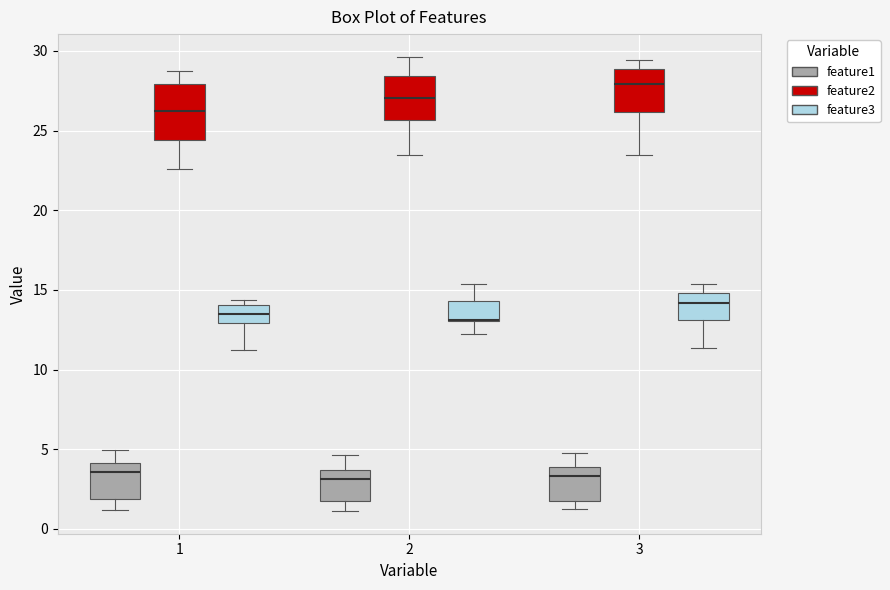

Reading left to right, read every box against the y-axis: the position of its median line, the range the box covers, and the ends of its whiskers. The values are not printed on the chart, so give them approximately, as read against the axis.

1 (feature1): median 3.5, box 2.0 to 4.0, whiskers 1.0 to 5.0
1 (feature2): median 26.0, box 24.5 to 28.0, whiskers 22.5 to 28.5
1 (feature3): median 13.5, box 13.0 to 14.0, whiskers 11.0 to 14.5
2 (feature1): median 3.0, box 1.5 to 3.5, whiskers 1.0 to 4.5
2 (feature2): median 27.0, box 25.5 to 28.5, whiskers 23.5 to 29.5
2 (feature3): median 13.0 (drawn on the box's lower edge), box 13.0 to 14.5, whiskers 12.5 to 15.5
3 (feature1): median 3.5, box 1.5 to 4.0, whiskers 1.0 to 5.0
3 (feature2): median 28.0, box 26.0 to 29.0, whiskers 23.5 to 29.5
3 (feature3): median 14.0, box 13.0 to 15.0, whiskers 11.5 to 15.5